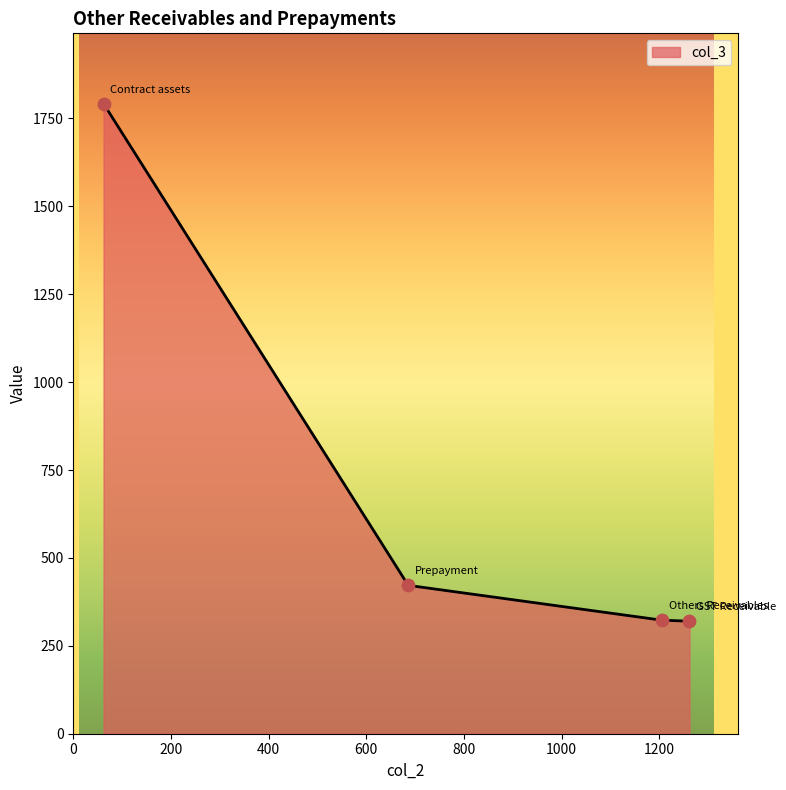

What is the maximum value shown in the chart?

1792